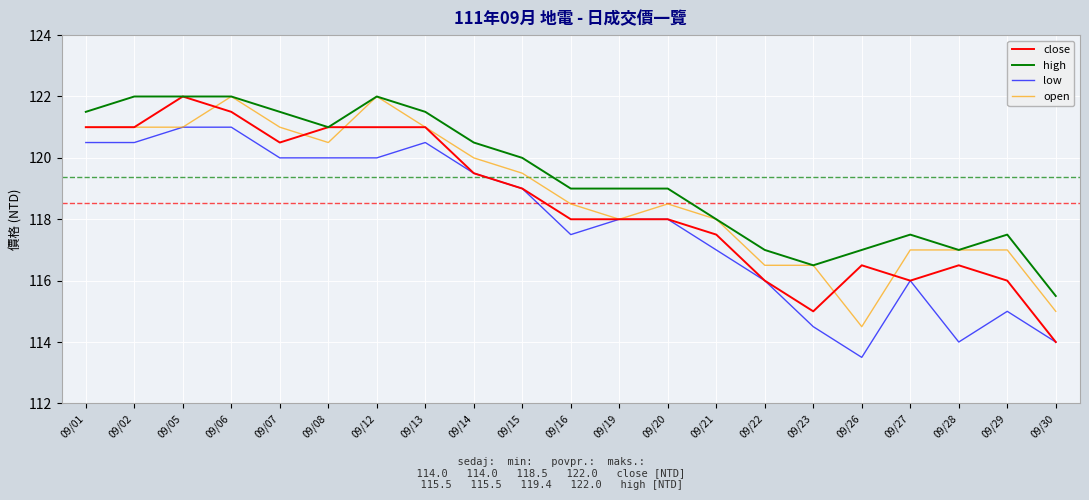

Reading left to right, transcribe all the data shown in this chart.

close: 09/01=121.0	09/02=121.0	09/05=122.0	09/06=121.5	09/07=120.5	09/08=121.0	09/12=121.0	09/13=121.0	09/14=119.5	09/15=119.0	09/16=118.0	09/19=118.0	09/20=118.0	09/21=117.5	09/22=116.0	09/23=115.0	09/26=116.5	09/27=116.0	09/28=116.5	09/29=116.0	09/30=114.0
high: 09/01=121.5	09/02=122.0	09/05=122.0	09/06=122.0	09/07=121.5	09/08=121.0	09/12=122.0	09/13=121.5	09/14=120.5	09/15=120.0	09/16=119.0	09/19=119.0	09/20=119.0	09/21=118.0	09/22=117.0	09/23=116.5	09/26=117.0	09/27=117.5	09/28=117.0	09/29=117.5	09/30=115.5
low: 09/01=120.5	09/02=120.5	09/05=121.0	09/06=121.0	09/07=120.0	09/08=120.0	09/12=120.0	09/13=120.5	09/14=119.5	09/15=119.0	09/16=117.5	09/19=118.0	09/20=118.0	09/21=117.0	09/22=116.0	09/23=114.5	09/26=113.5	09/27=116.0	09/28=114.0	09/29=115.0	09/30=114.0
open: 09/01=121.0	09/02=121.0	09/05=121.0	09/06=122.0	09/07=121.0	09/08=120.5	09/12=122.0	09/13=121.0	09/14=120.0	09/15=119.5	09/16=118.5	09/19=118.0	09/20=118.5	09/21=118.0	09/22=116.5	09/23=116.5	09/26=114.5	09/27=117.0	09/28=117.0	09/29=117.0	09/30=115.0